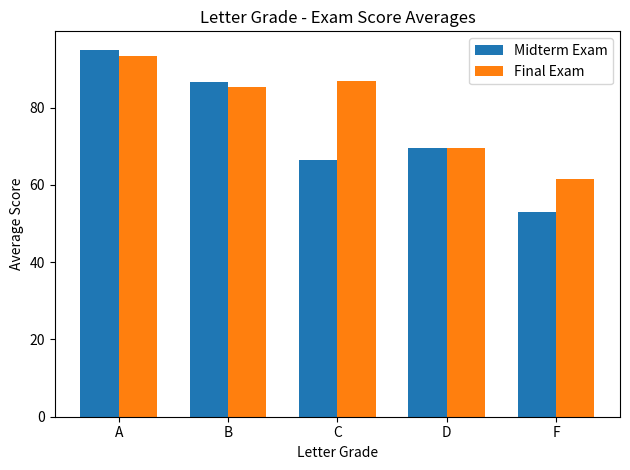

At which label does Final Exam reach its peak?

A